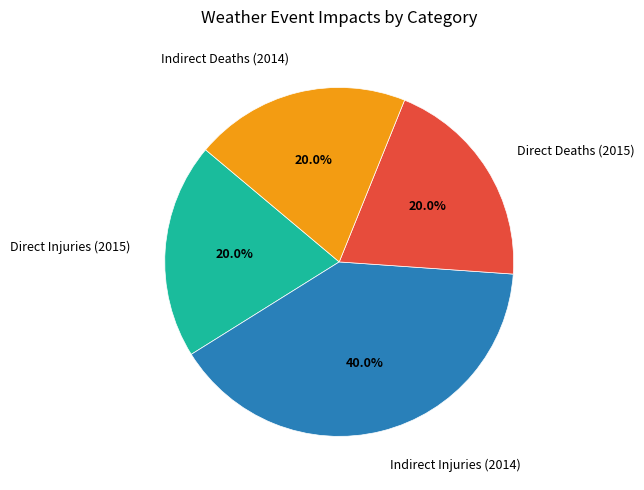

Approximately how many times larger is the value at Direct Injuries (2015) compared to Direct Deaths (2015)?

1.0